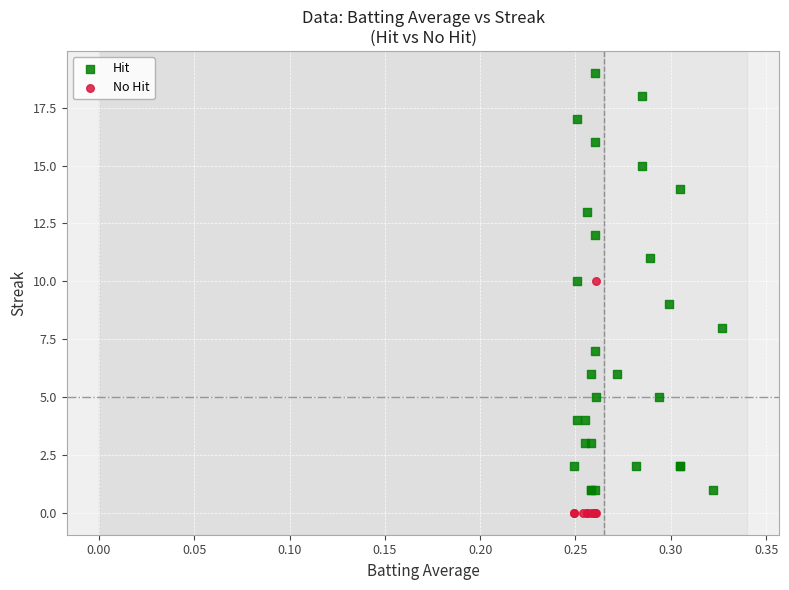

Which series contains the lowest Y value?

No Hit